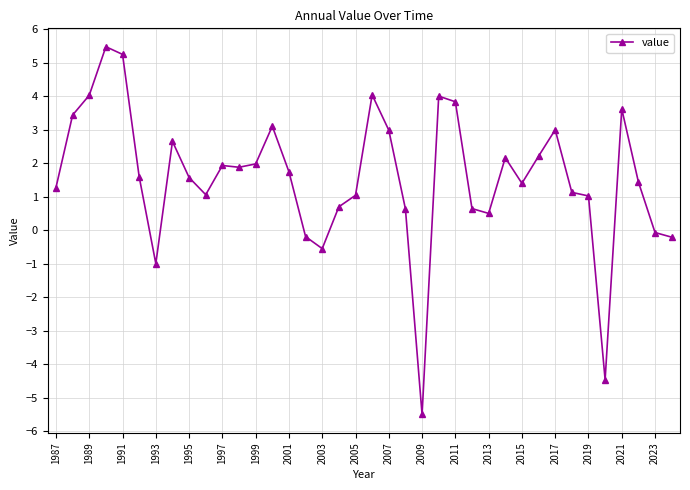

True or false: there are more than 1 points higher than both neighbors.

True